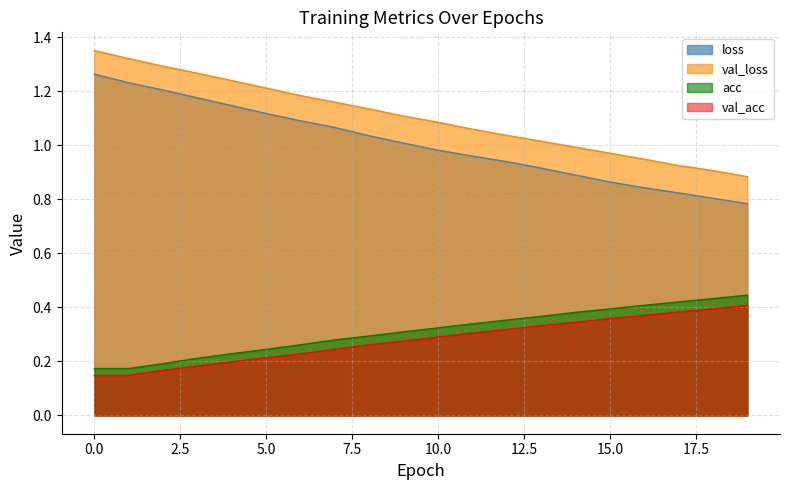

What is the difference between the maximum and second lowest values in the loss series?

0.5